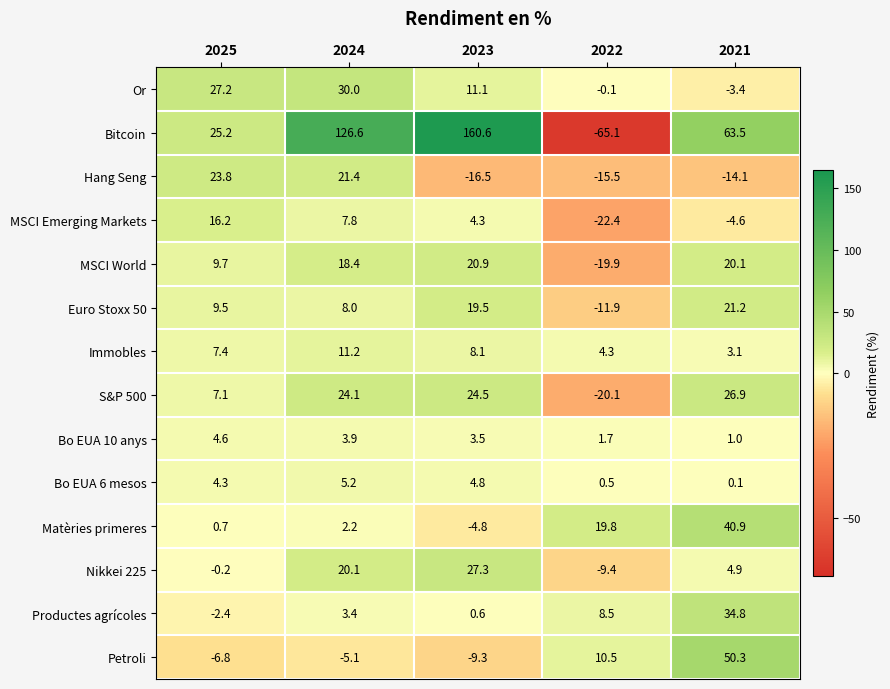

Is it true that Immobles equals 11.2 at 2024?

True